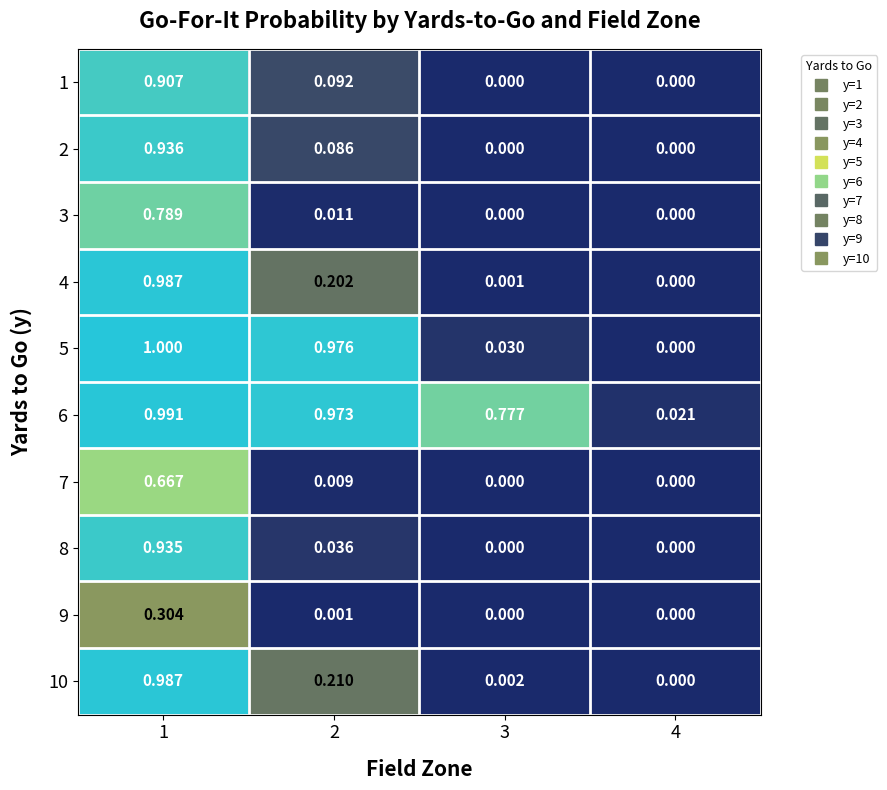

Is the value of 5 at 3 greater than the value of 3 at 1?

No